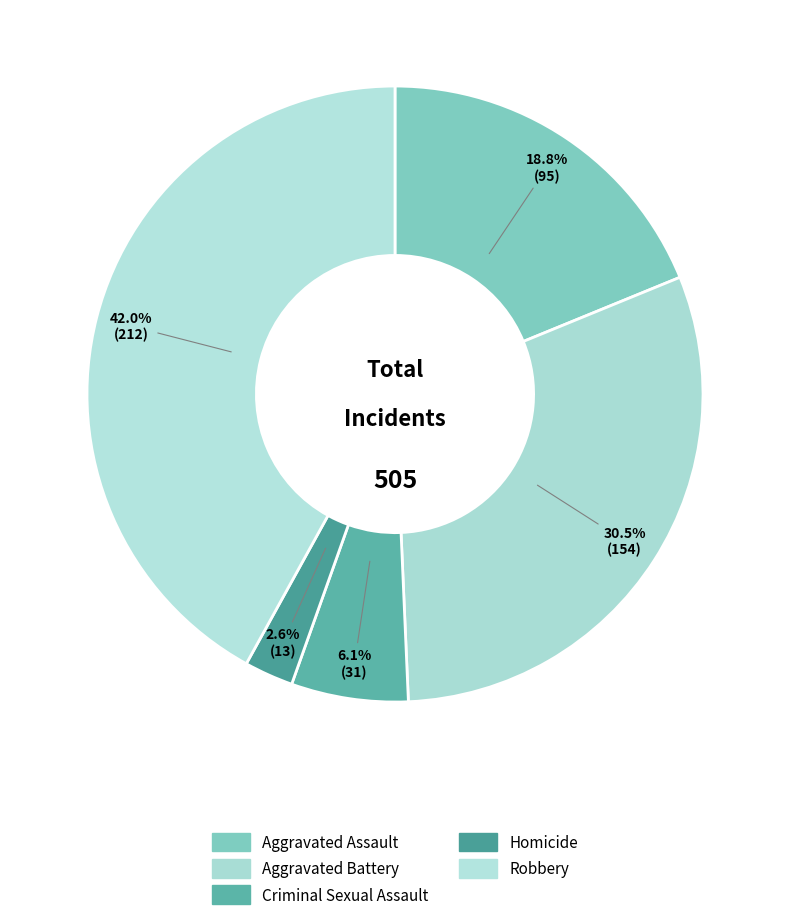

True or false: Robbery accounts for 42% of the total.

True